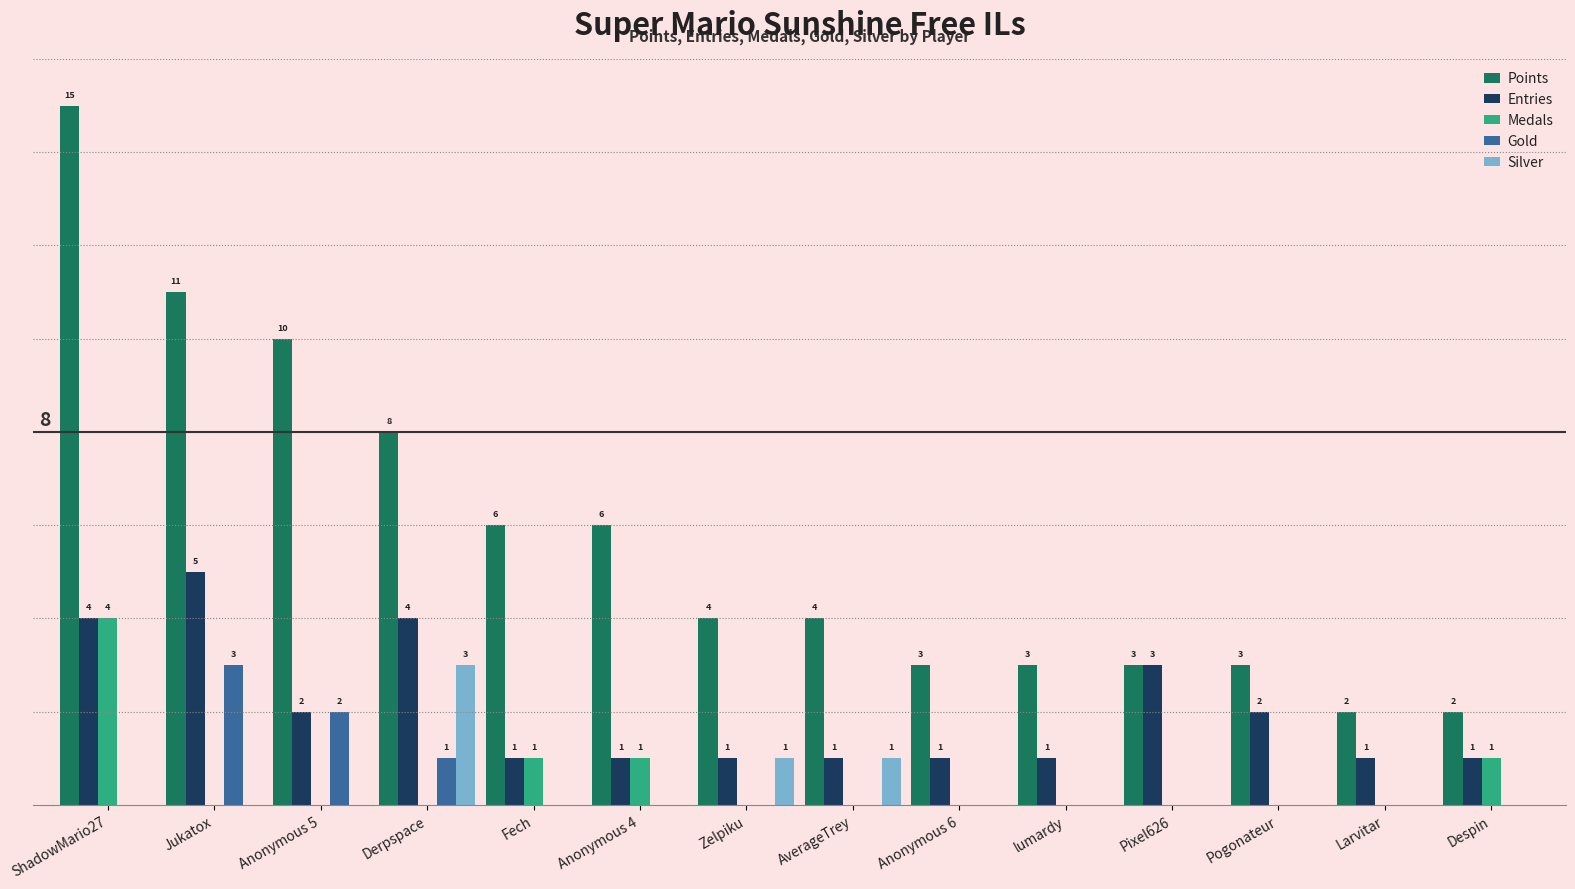

Are the bars grouped side by side (vs. stacked)?

Yes